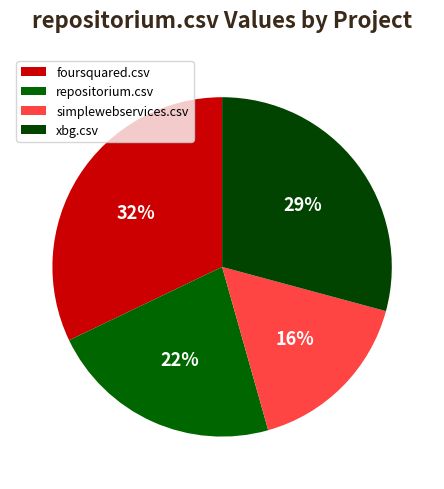

To the nearest percent, what percentage of the pie is foursquared.csv?

32%